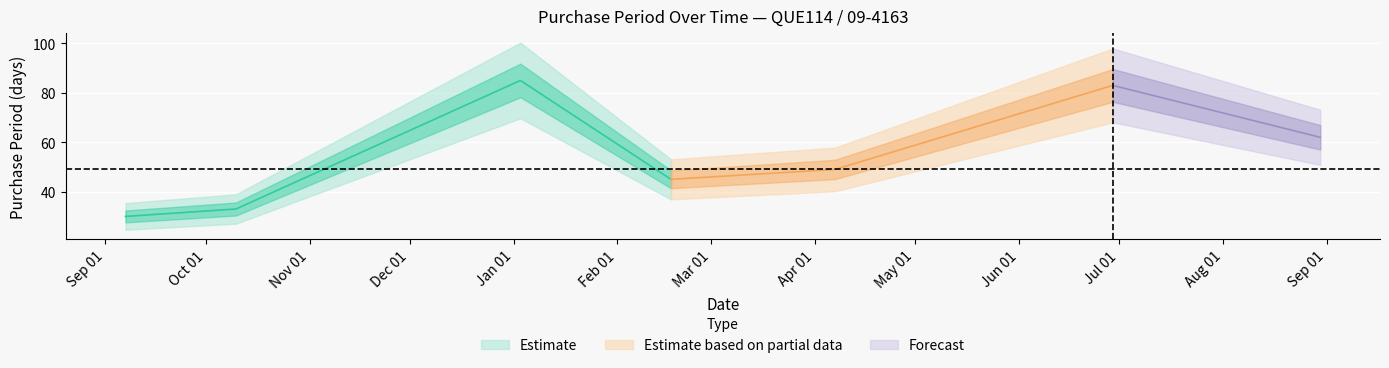

List the labels in order of value, smallest first.

2016-09-07, 2016-10-10, 2017-02-17, 2017-04-07, 2017-08-30, 2017-06-29, 2017-01-03